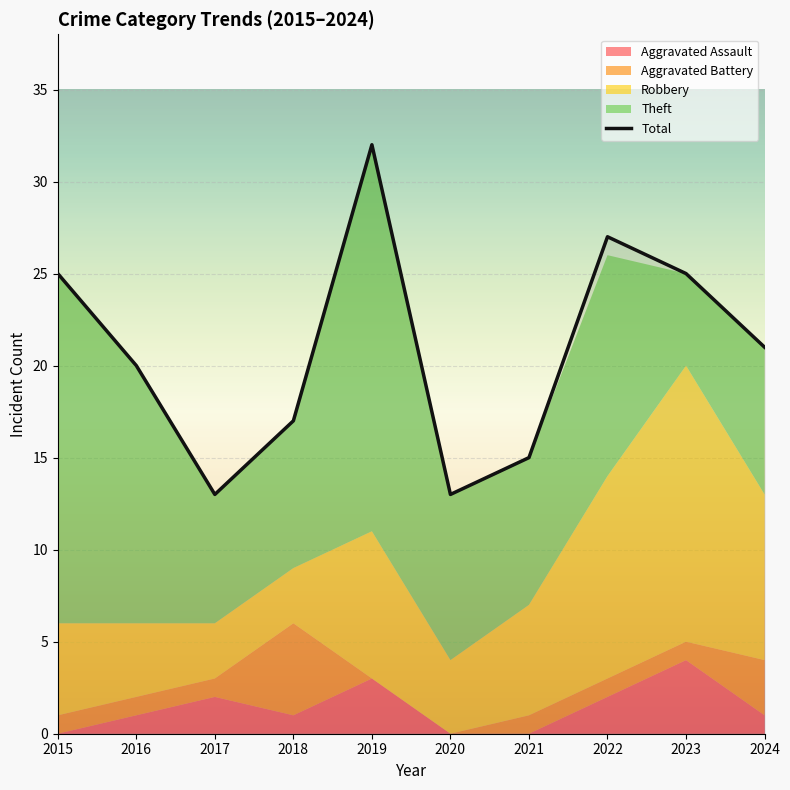

What is the value of the 5th point from the left?

32